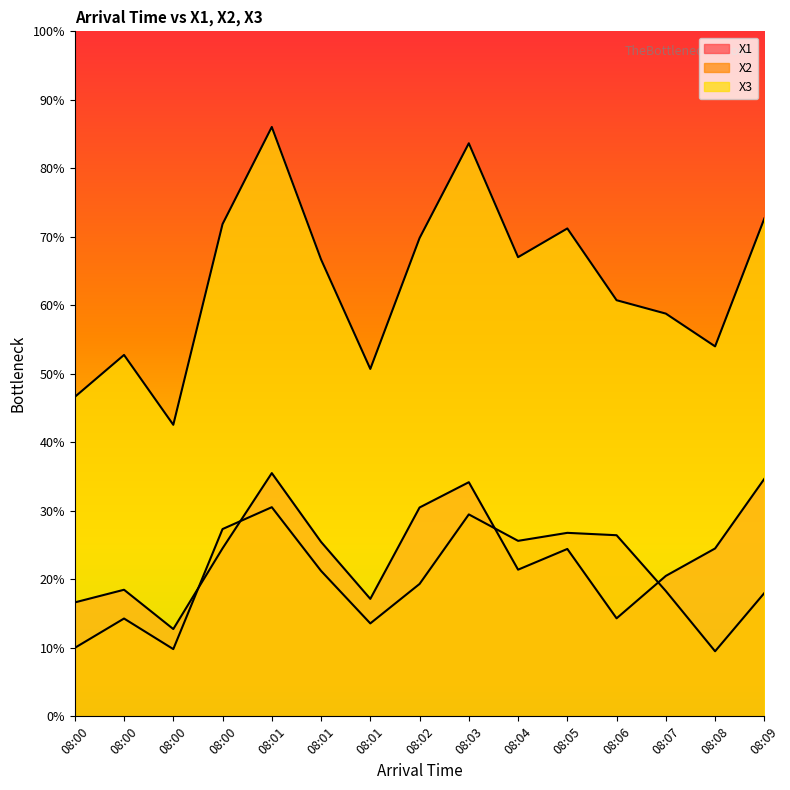

How many lines are shown in the chart?

3